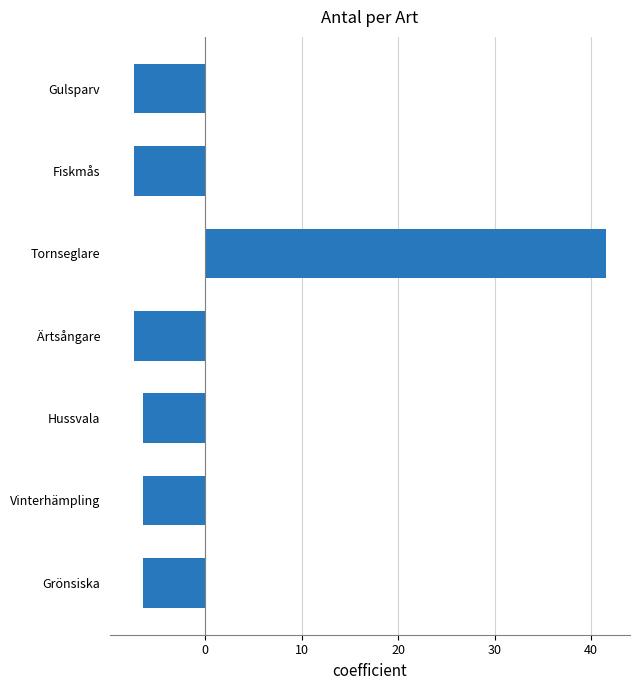

What is the smallest value displayed?

-7.4